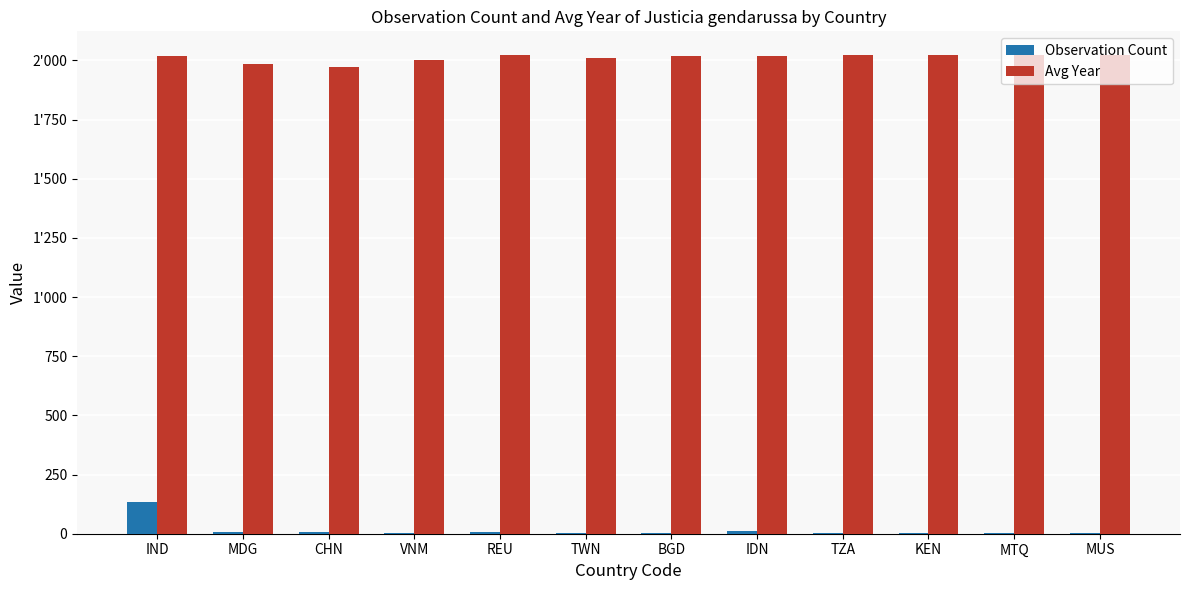

Are the bars grouped side by side (vs. stacked)?

Yes